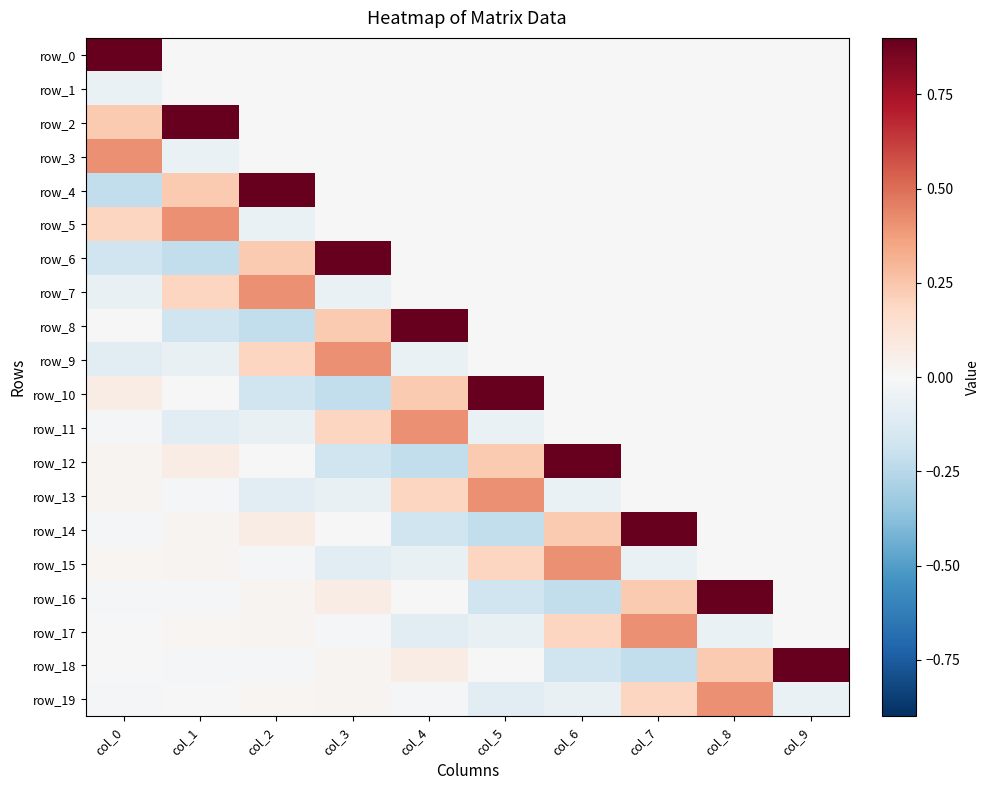

How many negative values does the row_14 series have?

3